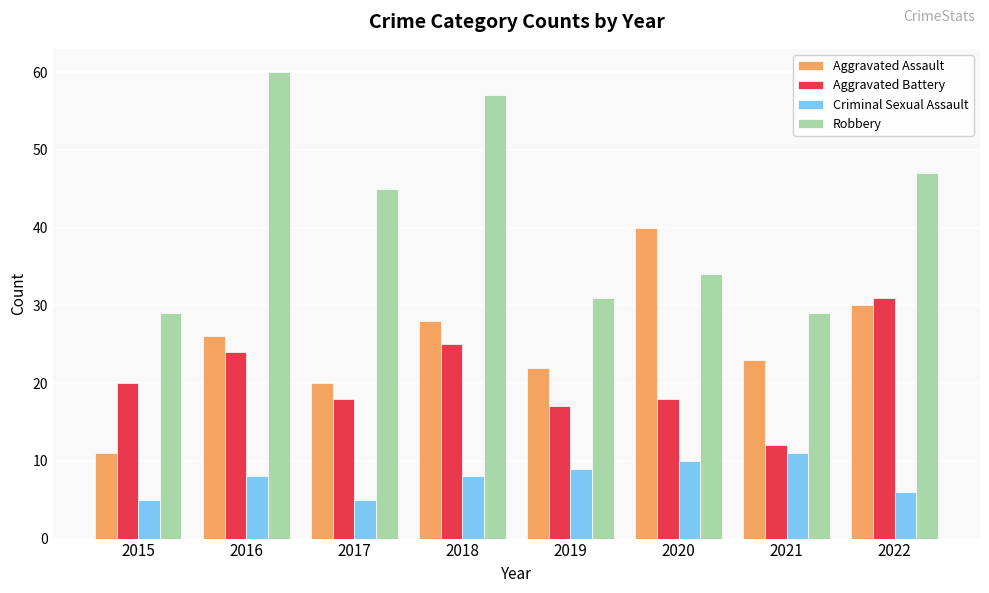

How many bars are there in each group?

4